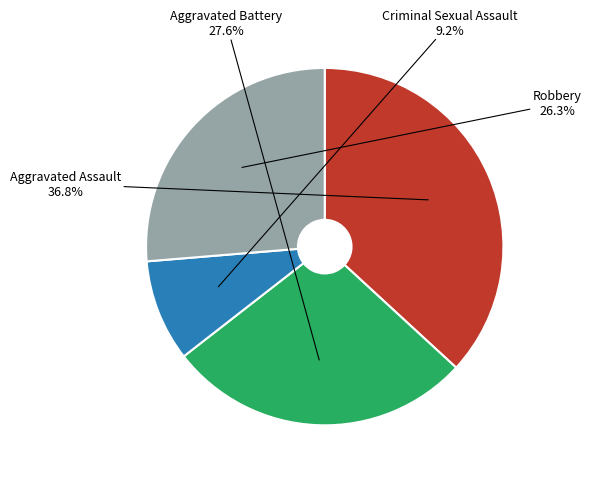

Is there any slice that represents more than half of the pie?

No